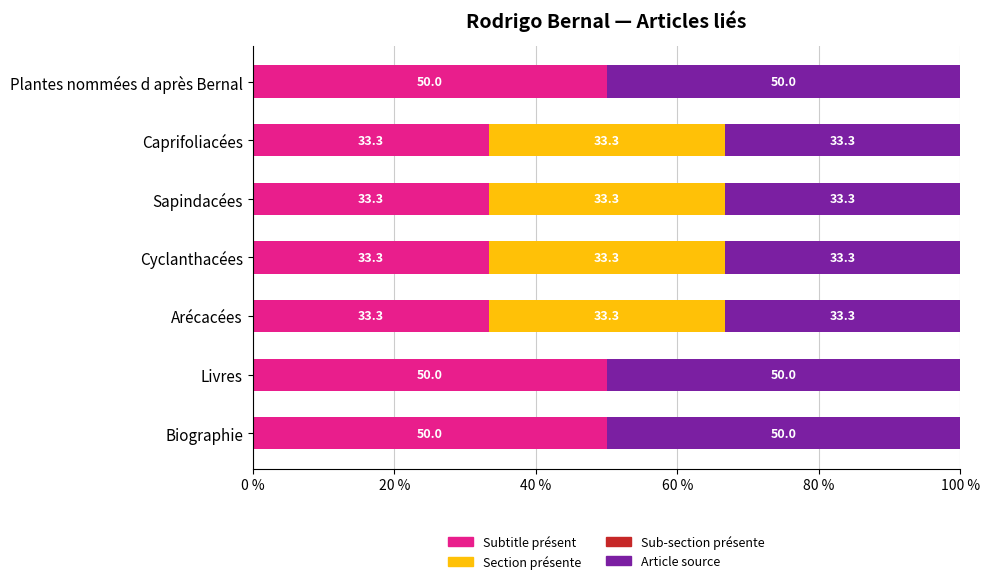

The Subtitle présent series shows 57.5 at Cyclanthacées. True or false?

False